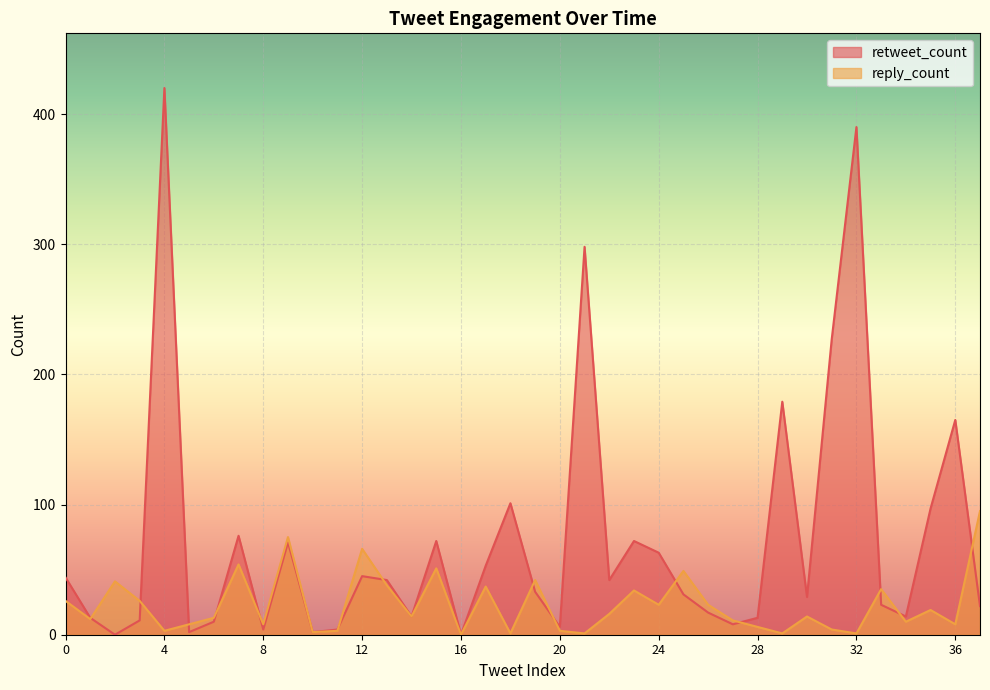

Reading left to right, extract all data points from this chart.

retweet_count: 44	13	0	11	420	2	10	76	4	71	2	4	45	42	14	72	0	53	101	33	6	298	42	72	63	31	17	8	13	179	29	227	390	23	14	97	165	22
reply_count: 26	12	41	26	3	8	13	54	8	75	2	3	66	38	14	51	0	37	1	42	3	1	16	34	23	49	23	11	6	1	14	4	1	35	10	19	8	95